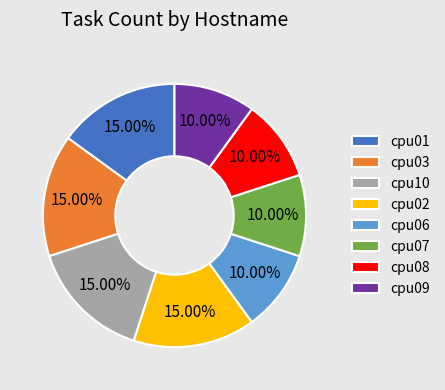

What percentage is the cpu06 slice, to the nearest percent?

10%